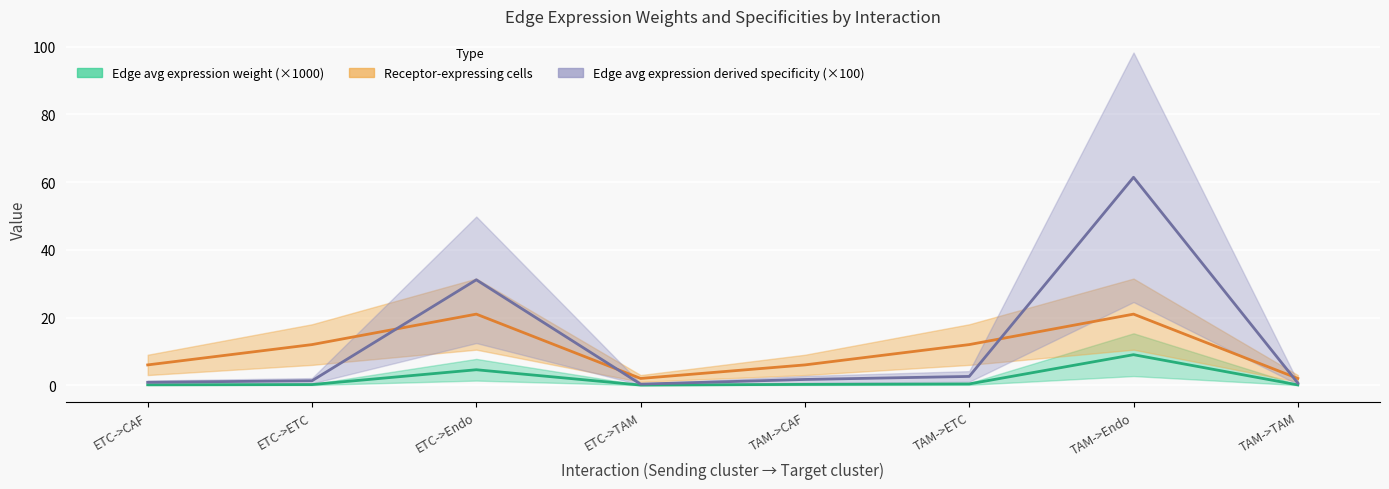

What is the difference between the highest and lowest values at ETC->ETC?

11.8